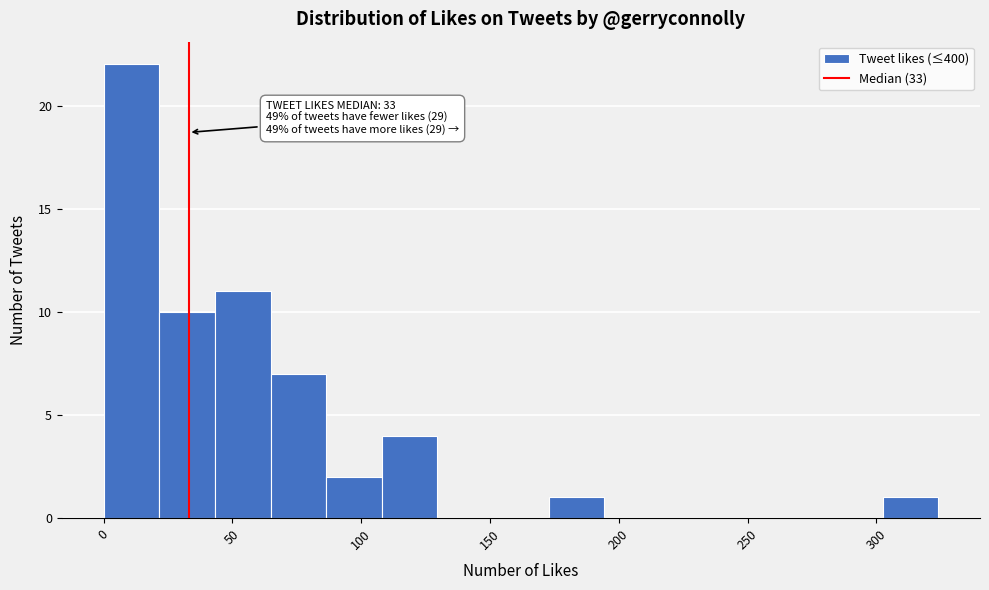

Which range on the x-axis has the tallest bar?

0 to 20